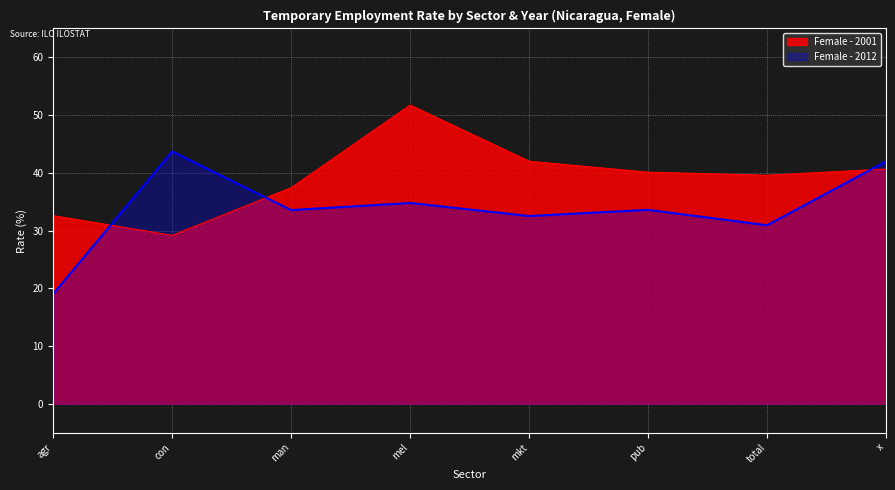

Which series has the largest total across all categories?

Female - 2001